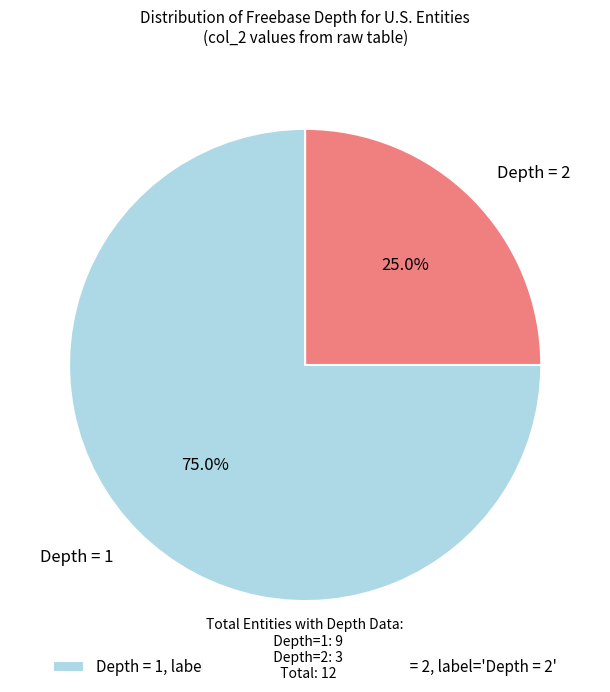

What is the smallest slice in the pie chart?

Depth = 2